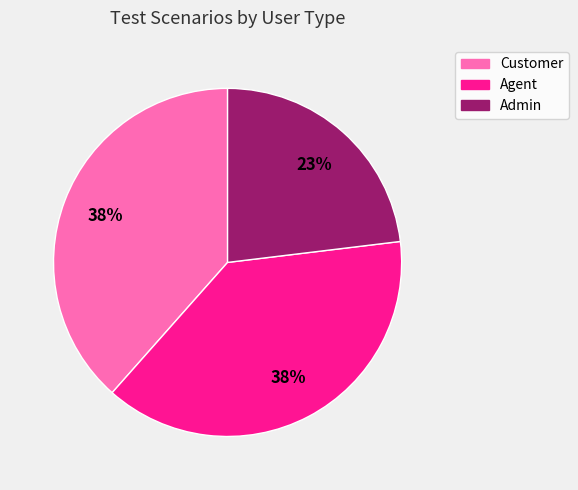

The Agent slice represents 38% of the pie. True or false?

True